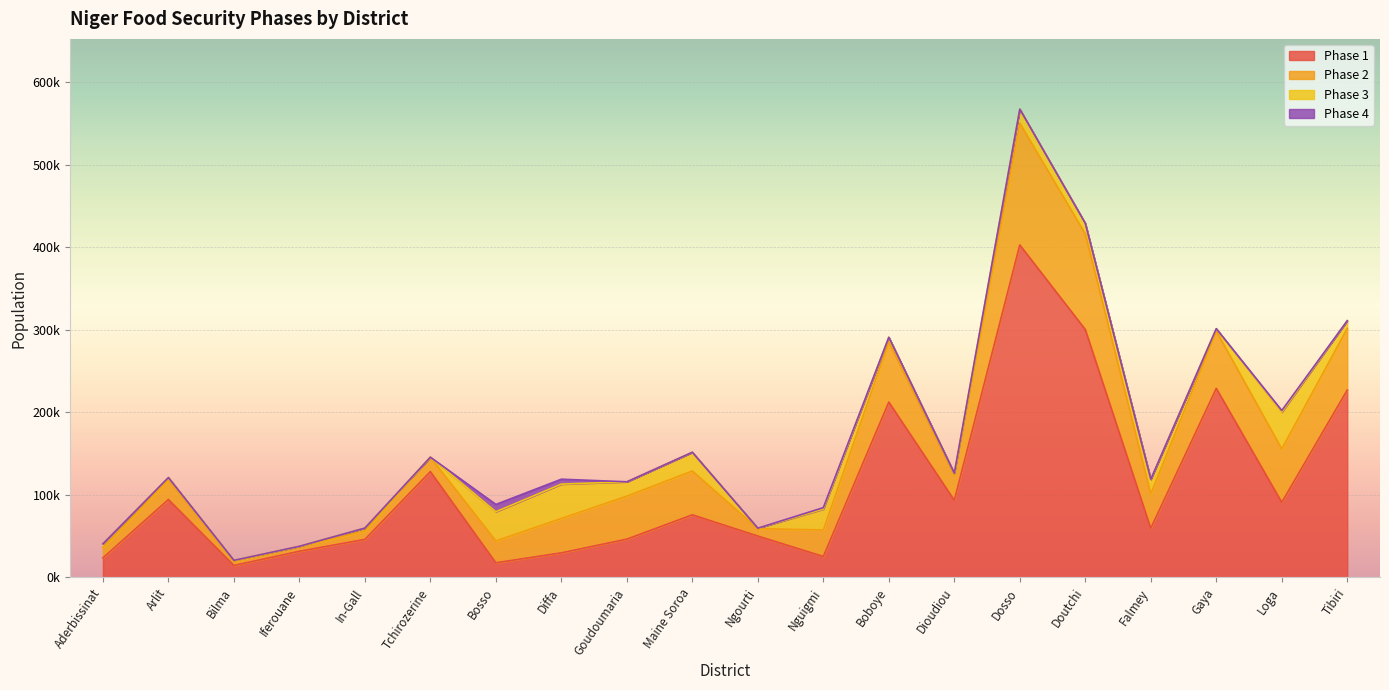

List the labels in order of phase1 value, smallest first.

Bilma, Bosso, Aderbissinat, Nguigmi, Diffa, Iferouane, In-Gall, Goudoumaria, Ngourti, Falmey, Maine Soroa, Loga, Dioudiou, Arlit, Tchirozerine, Boboye, Tibiri, Gaya, Doutchi, Dosso